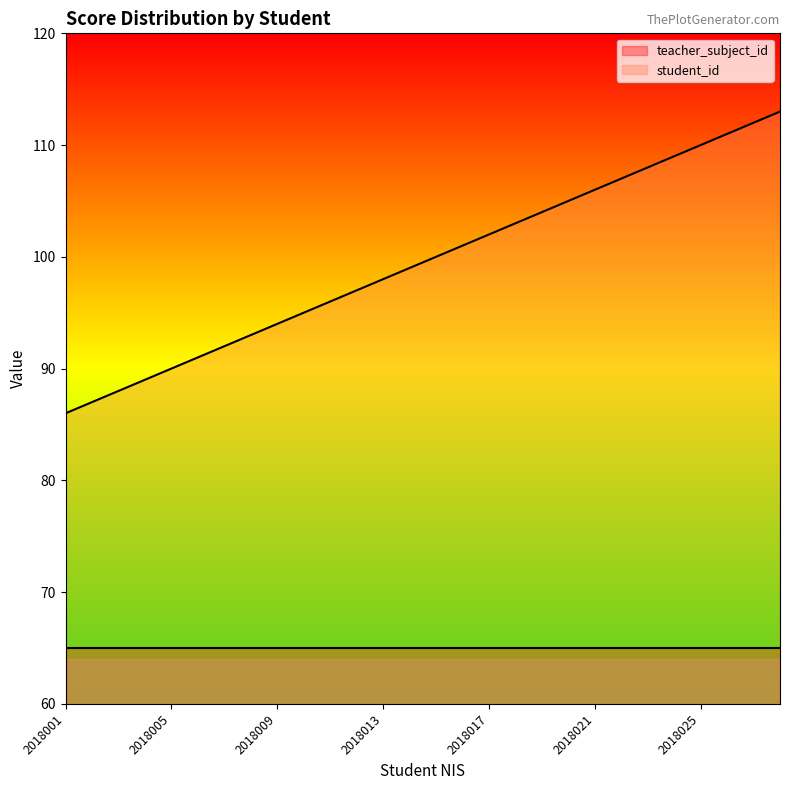

Count the number of values greater than 100.

13